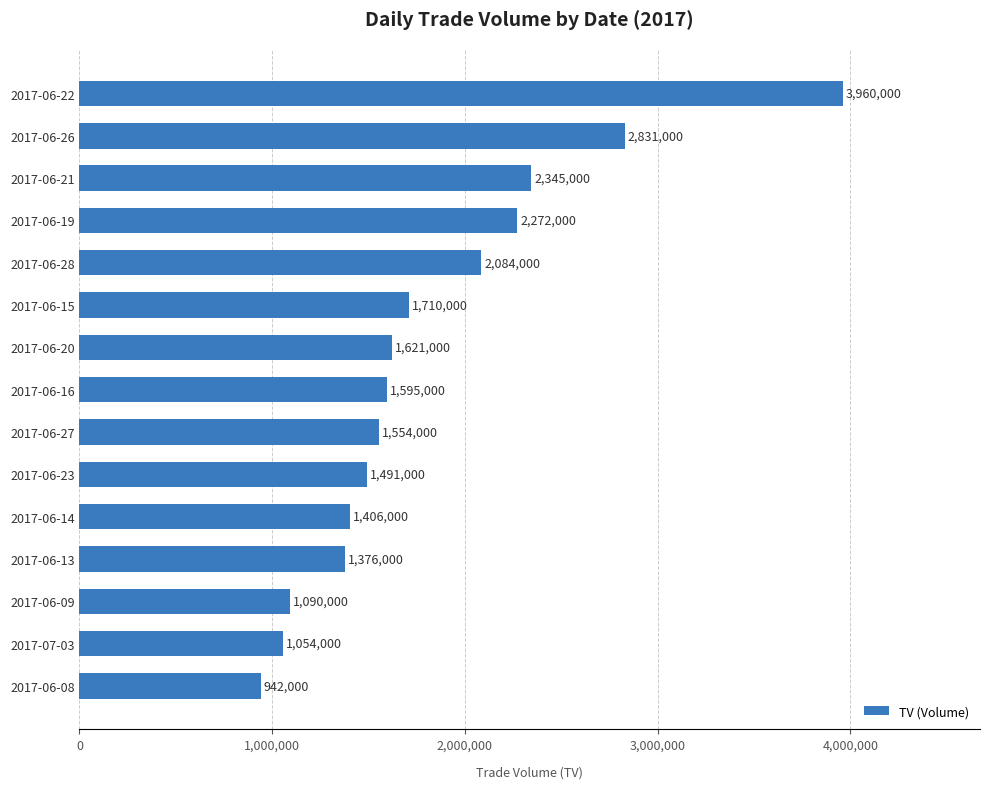

What is the value of the 10th bar from the top?

1491000